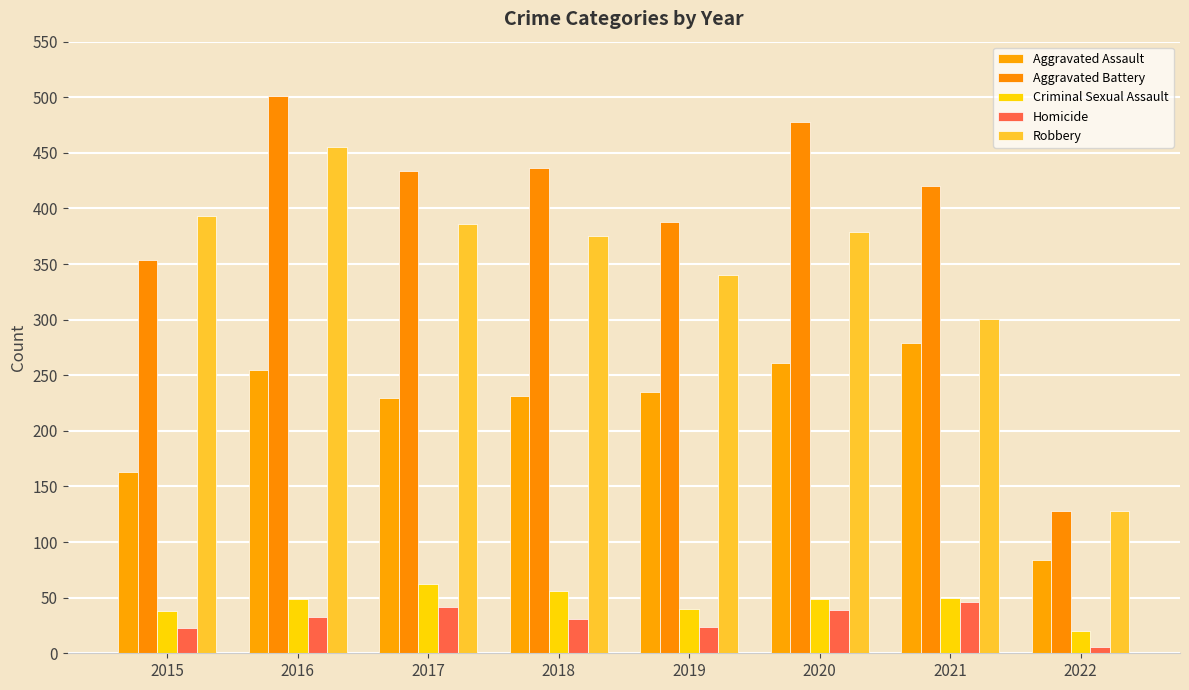

True or false: Homicide has a value of 23 at 2015.

True